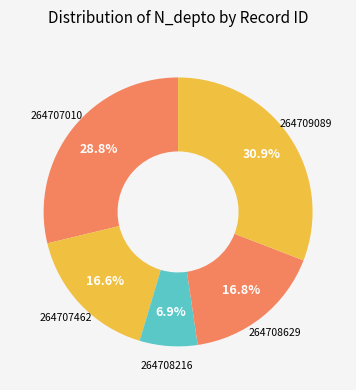

How many segments does this pie chart have?

5